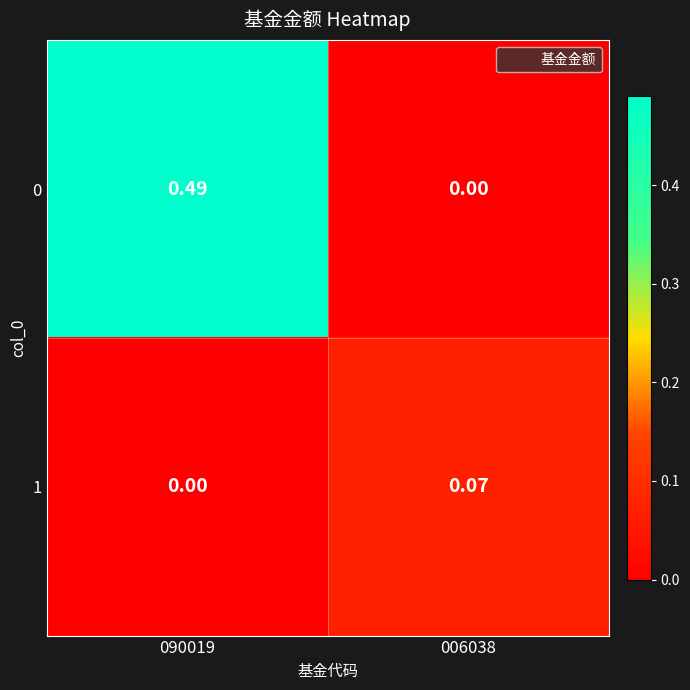

How many data points in 0 are above 0?

1